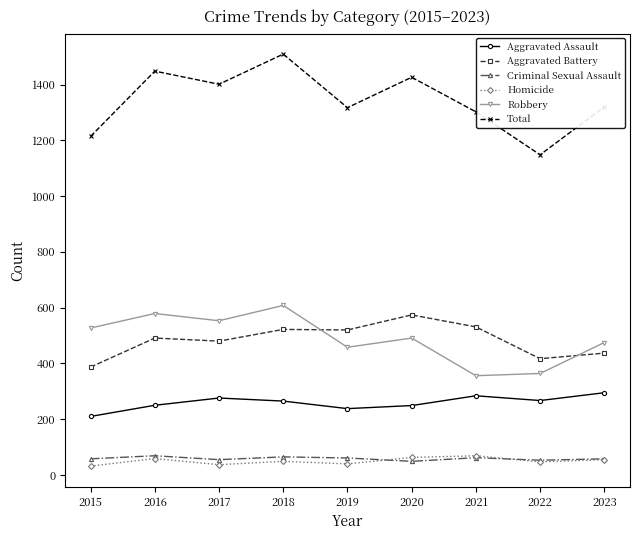

Where is the first local minimum for Robbery?

2017